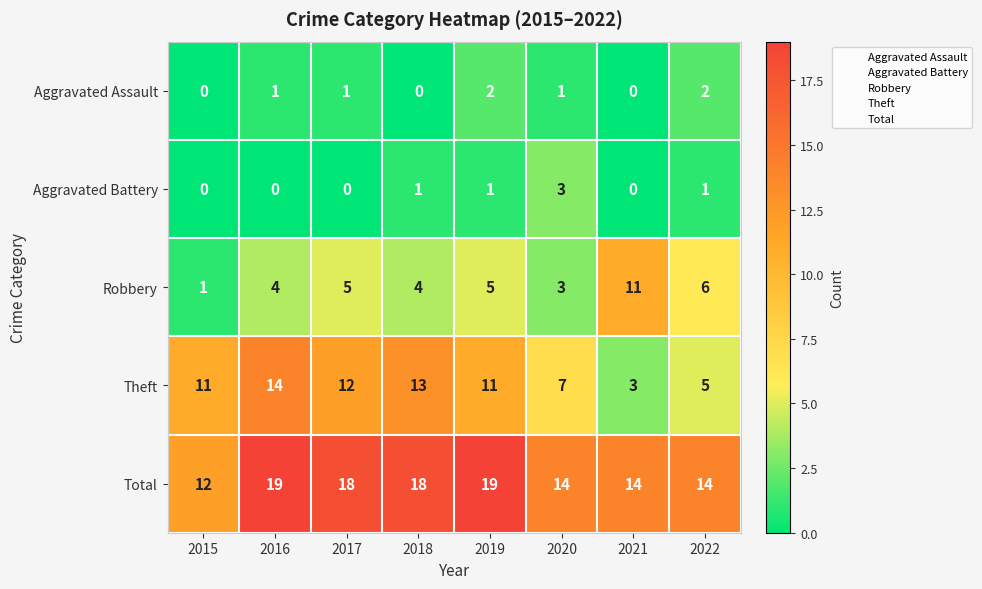

Rank the series by their maximum value, from highest to lowest.

Total, Theft, Robbery, Aggravated Battery, Aggravated Assault